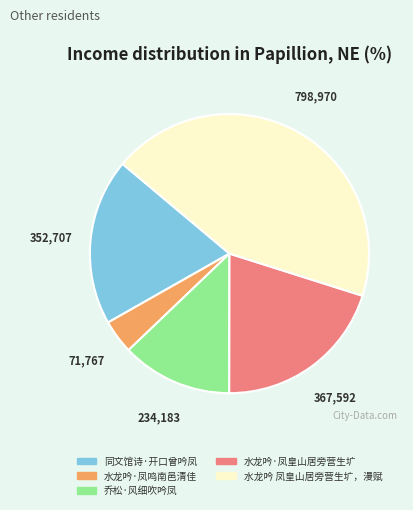

What is the largest slice in the pie chart?

水龙吟 凤皇山居旁营生圹，漫赋